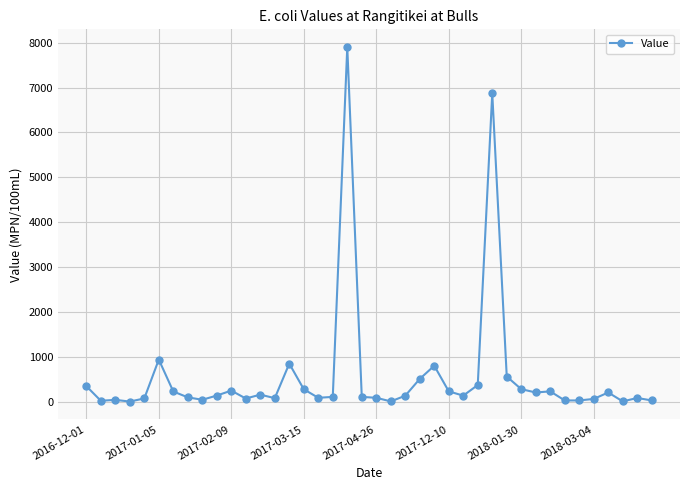

True or false: the data has more than 0 interior local peaks.

True